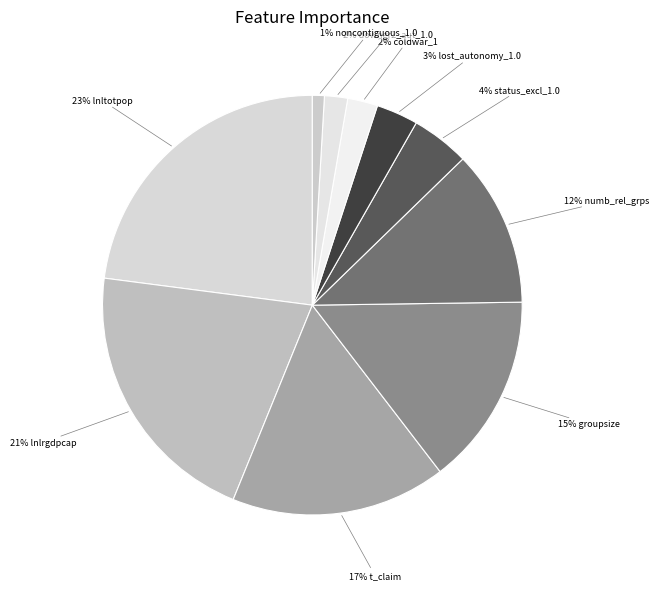

How many segments does this pie chart have?

10